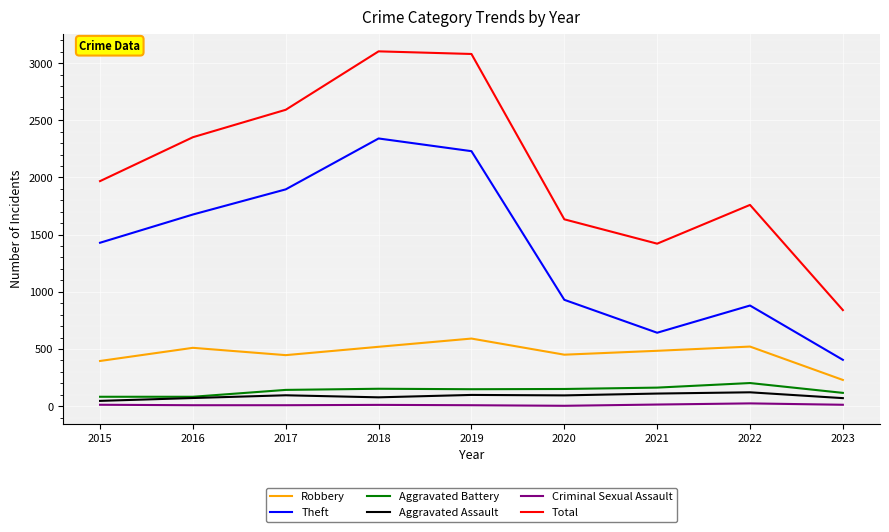

True or false: Aggravated Assault and Total intersect in this chart.

False